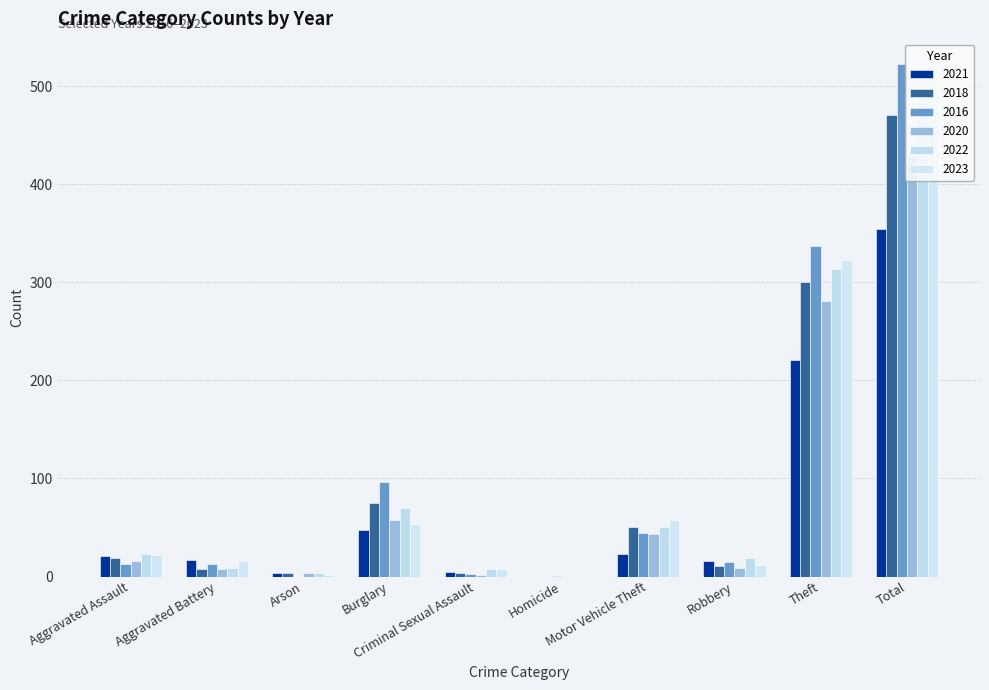

How many values in 2021 are above zero?

9